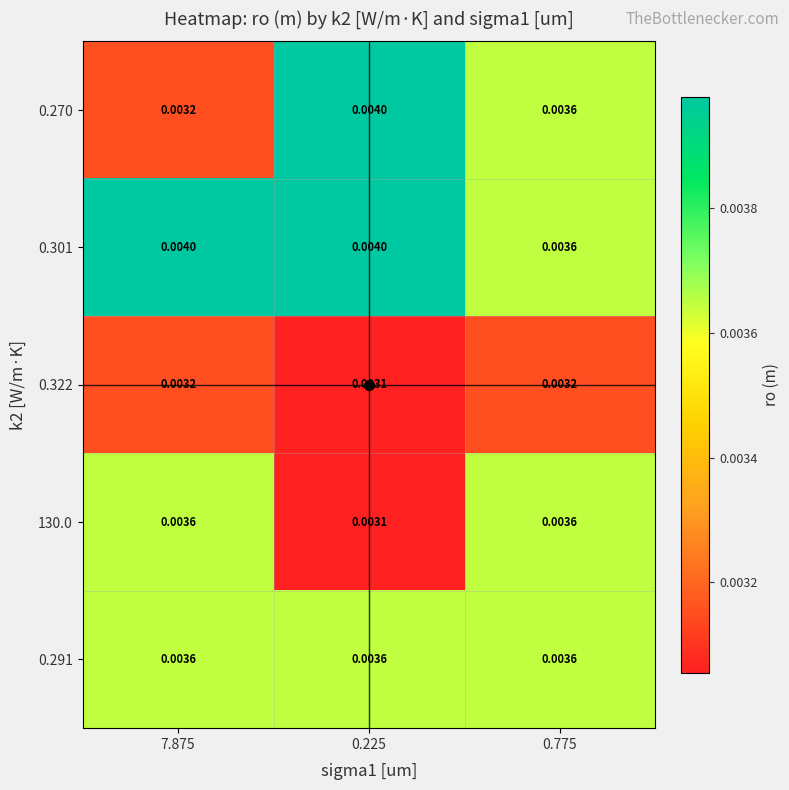

Which series has the largest total across all categories?

0.301